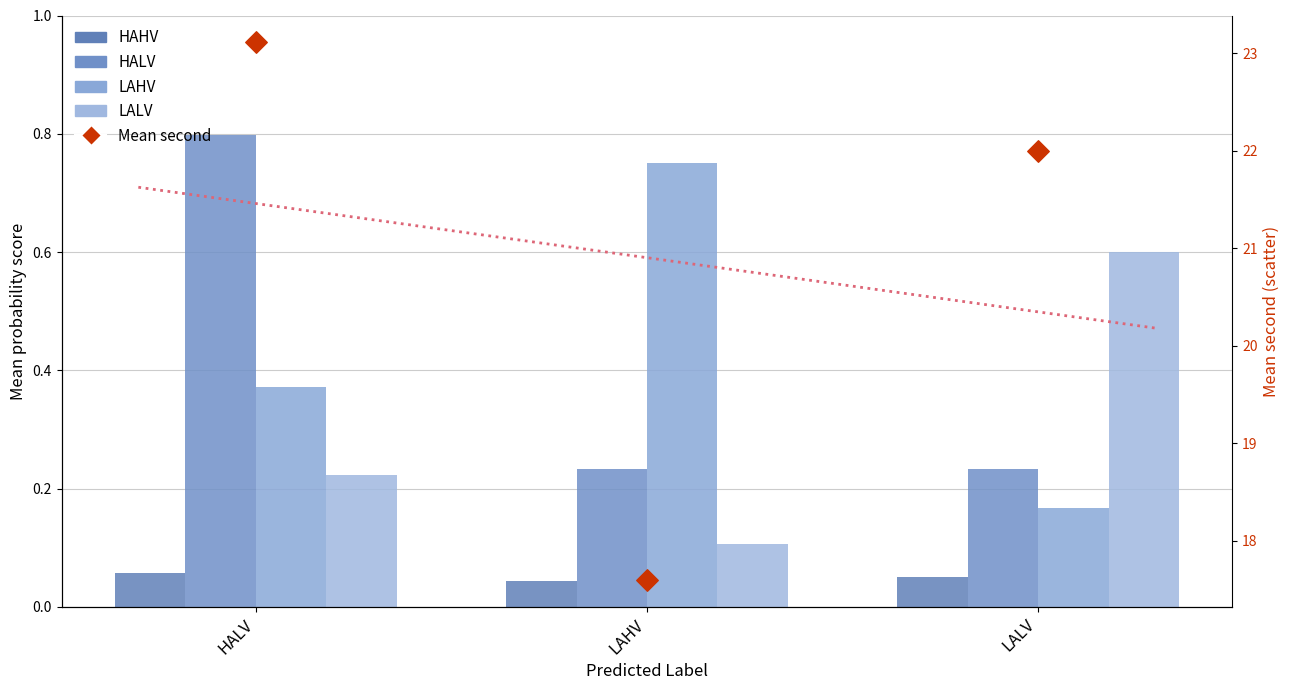

At which category is the sum across all series the highest?

HALV